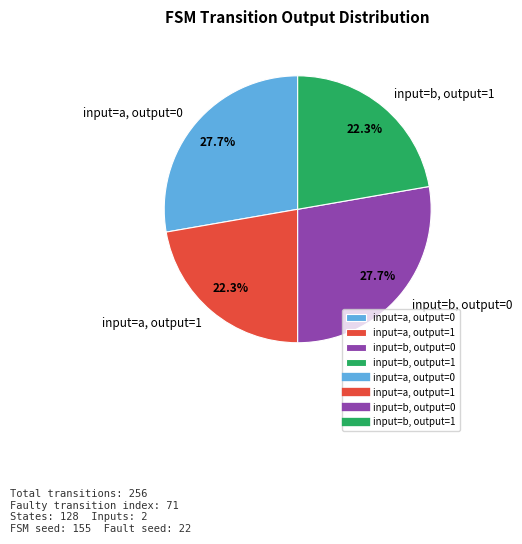

Which has a higher value, input=b, output=1 or input=b, output=0?

input=b, output=0